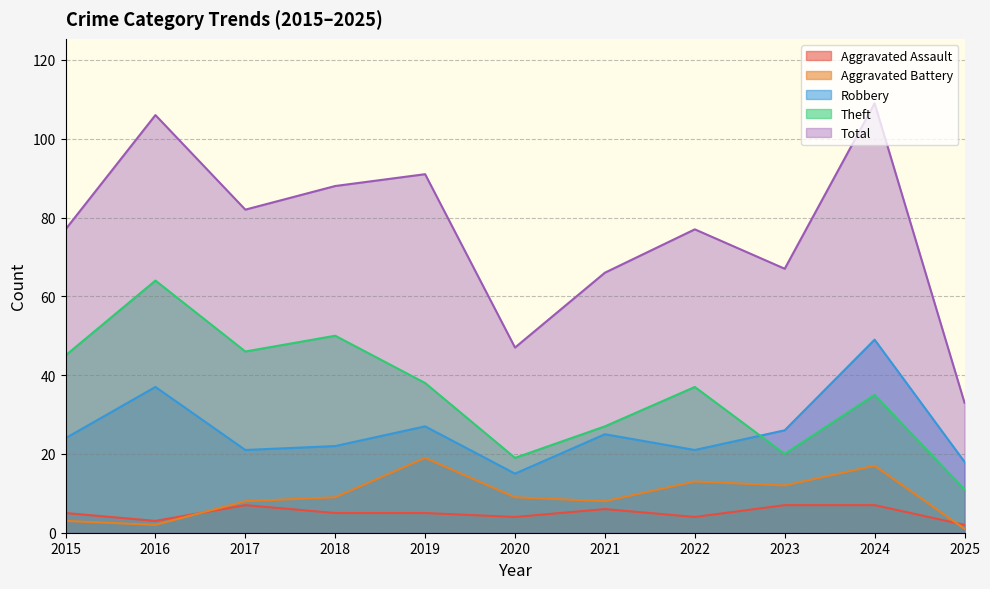

What is the minimum value for Theft?

11